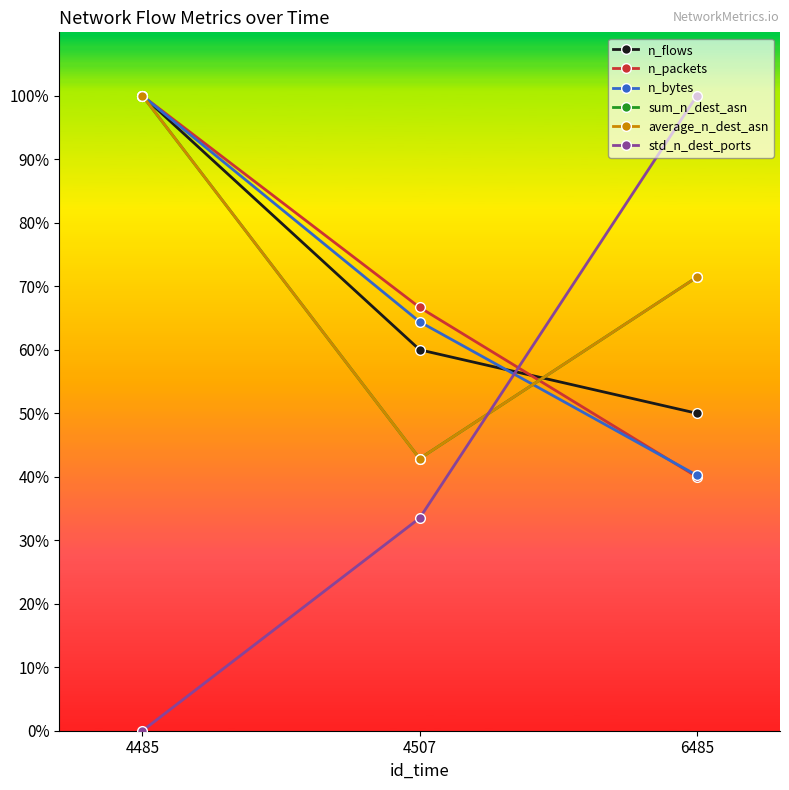

Is this an area chart (filled region under the line)?

No